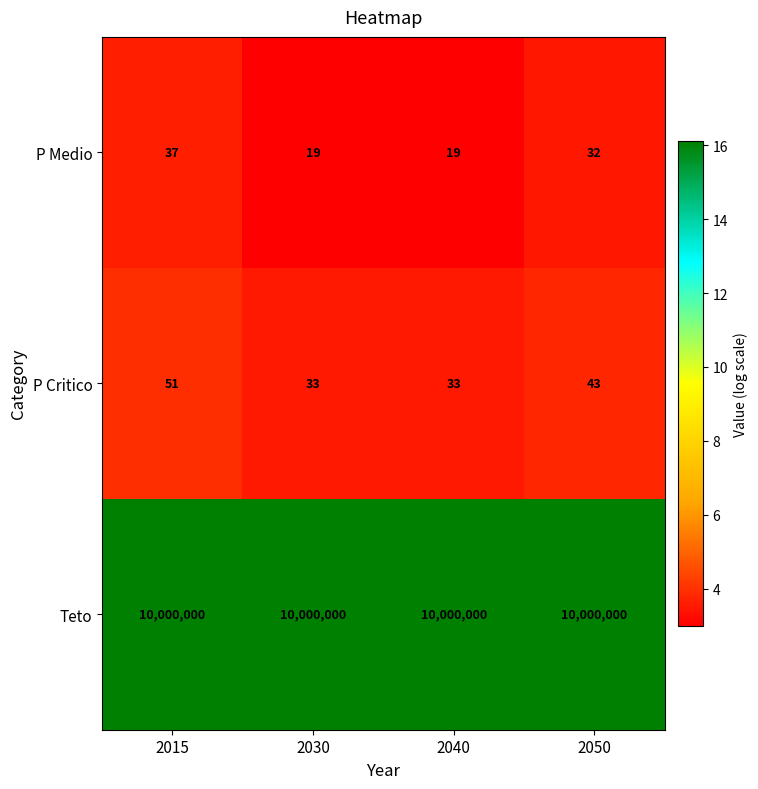

What is the difference between the maximum and second lowest values in the P Medio series?

18